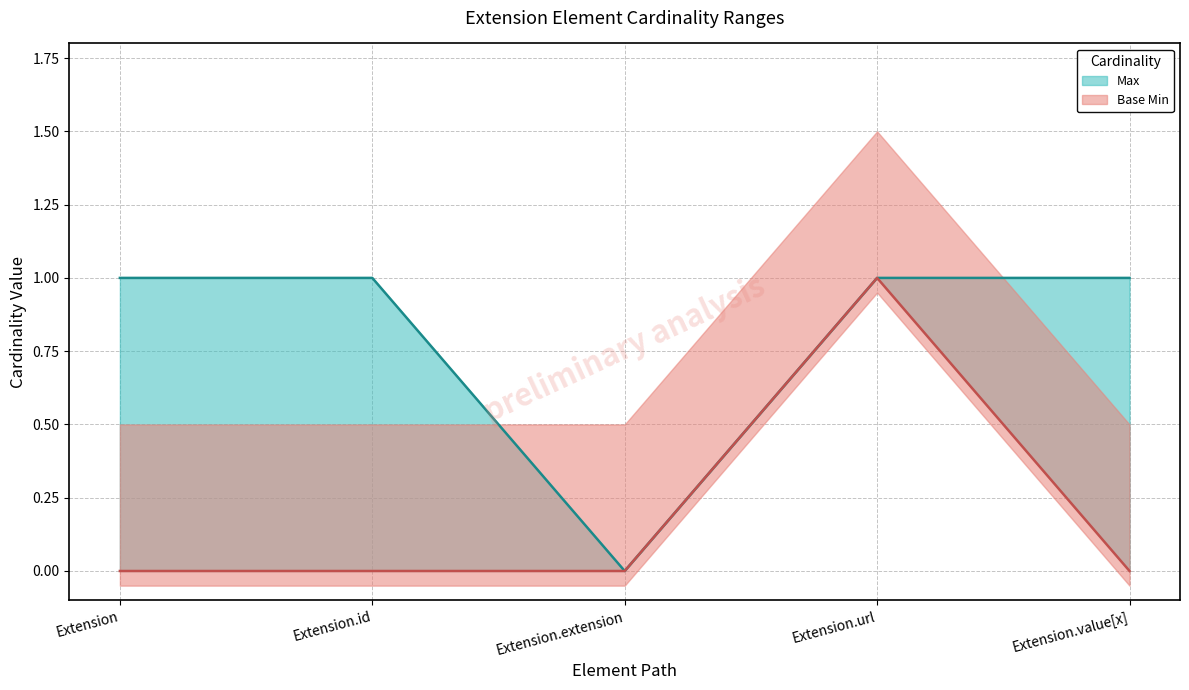

What position from the right is Extension.url?

2